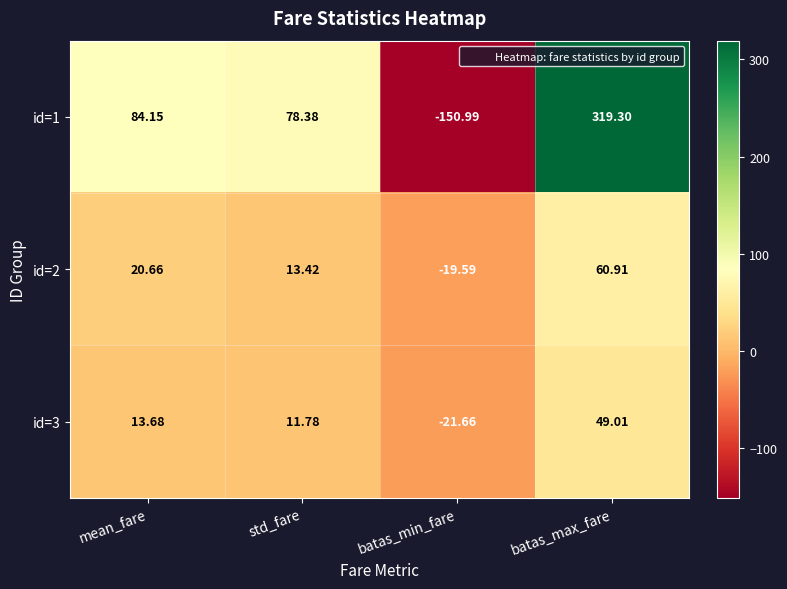

At which label does id=3 first exceed 13?

mean_fare